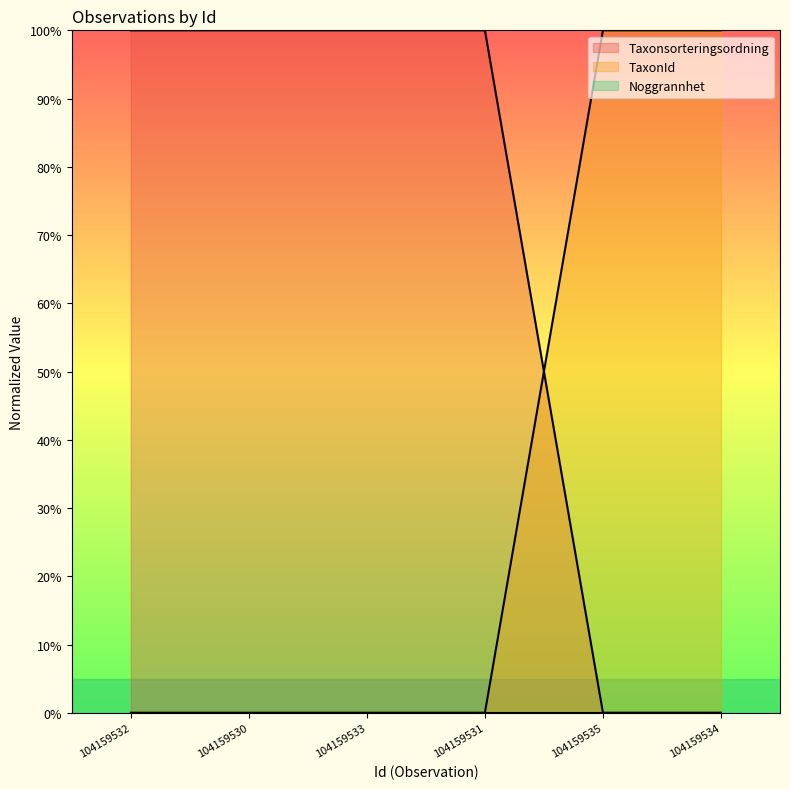

What is the difference between the maximum and minimum values in the Taxonsorteringsordning series?

100